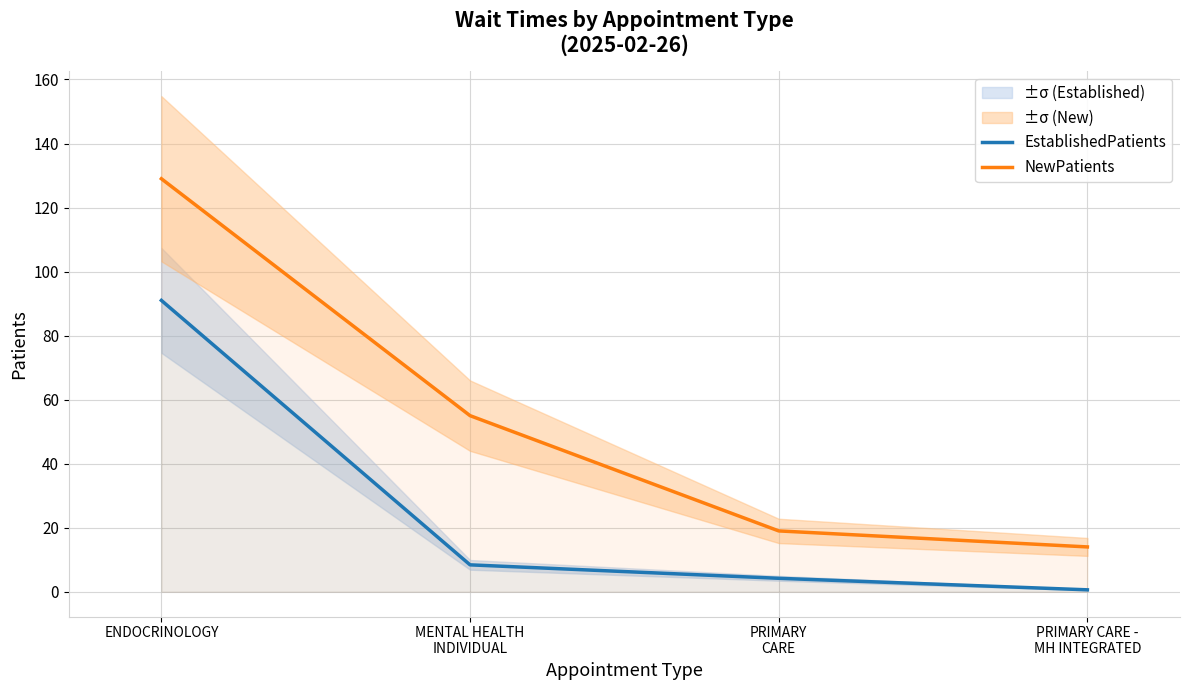

What is the sum of the NewPatients values at PRIMARY
CARE and PRIMARY CARE -
MH INTEGRATED?

33.0